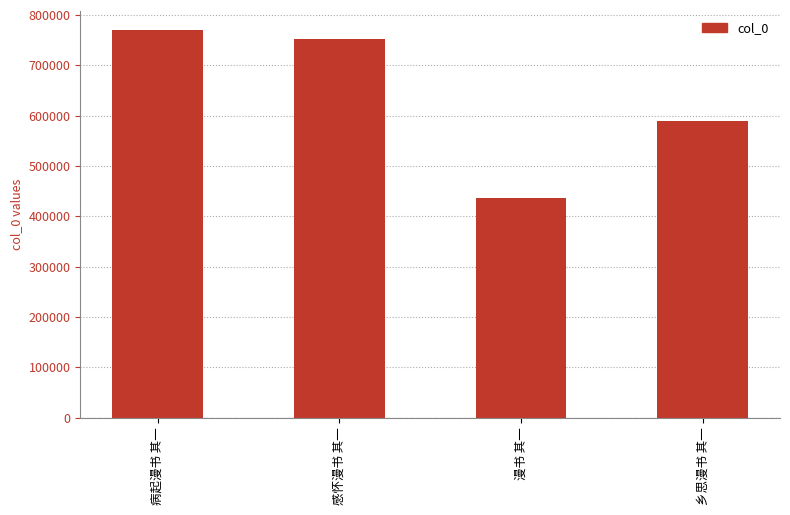

What is the label of the 2nd bar from the left?

感怀漫书 其一